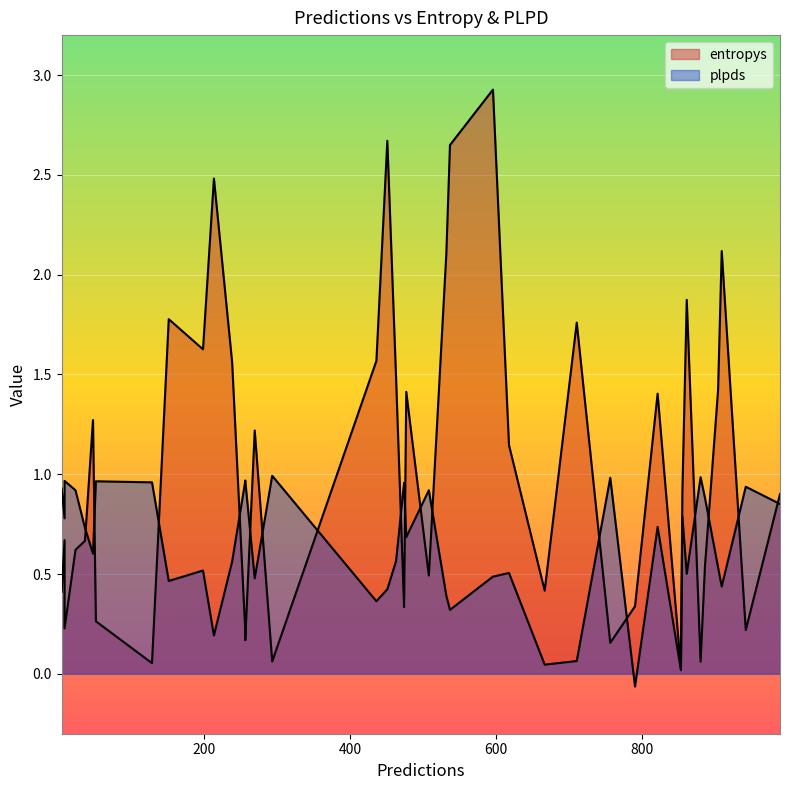

What is the greatest value displayed?

2.9